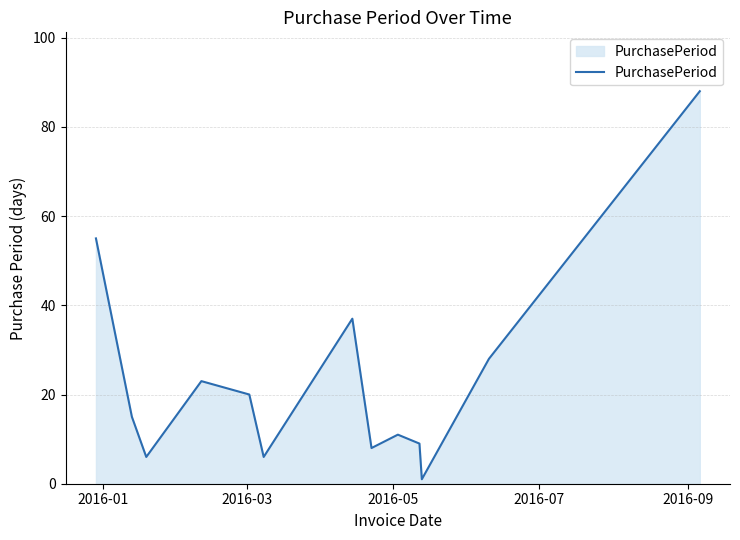

What is the sum of all values?

307